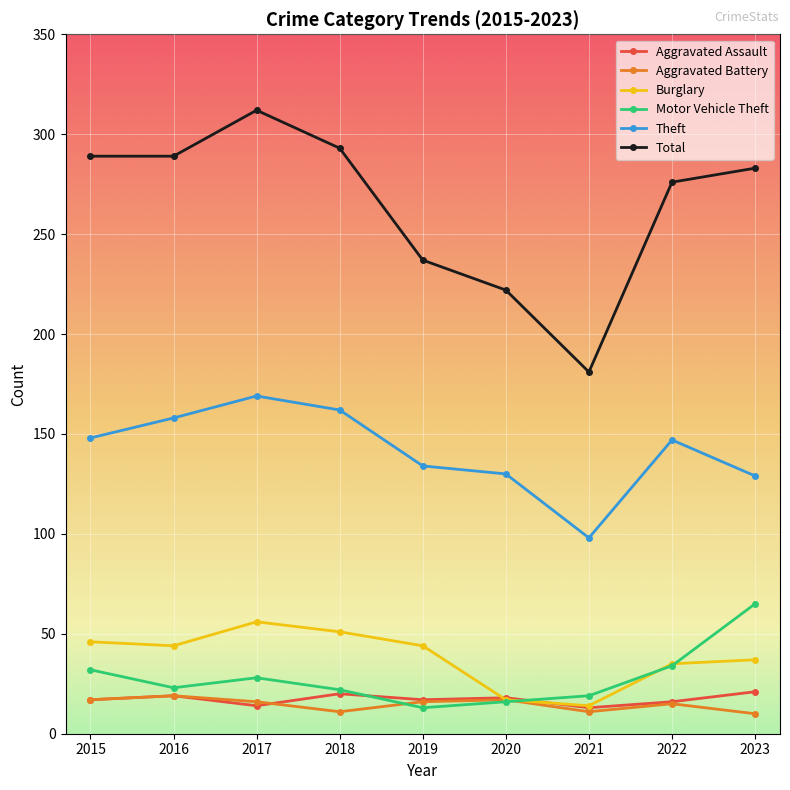

Where is Total nearest to the value 246?

2019